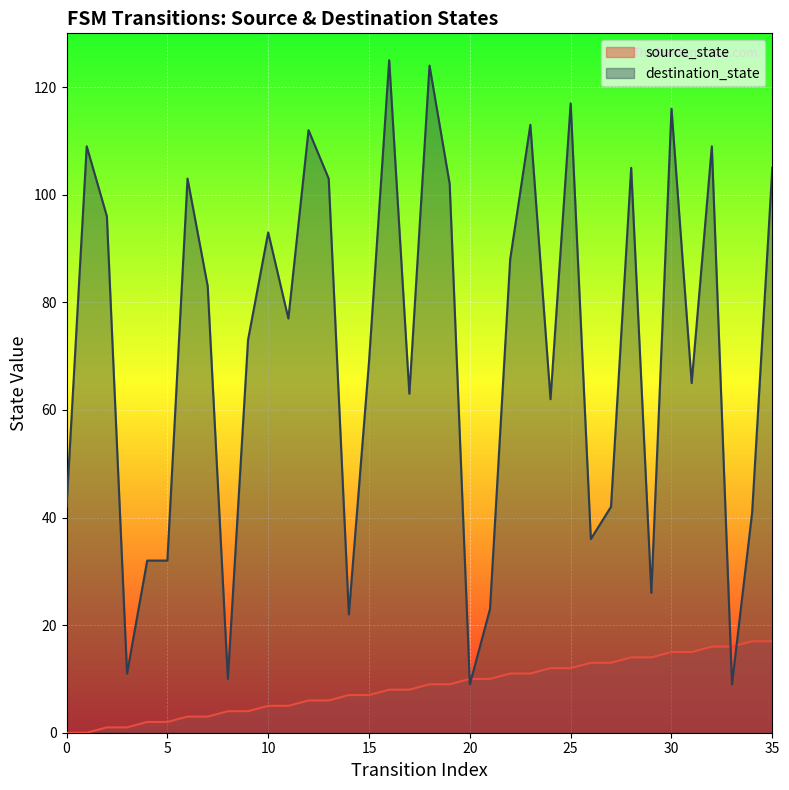

What is the average value of the source_state series?

8